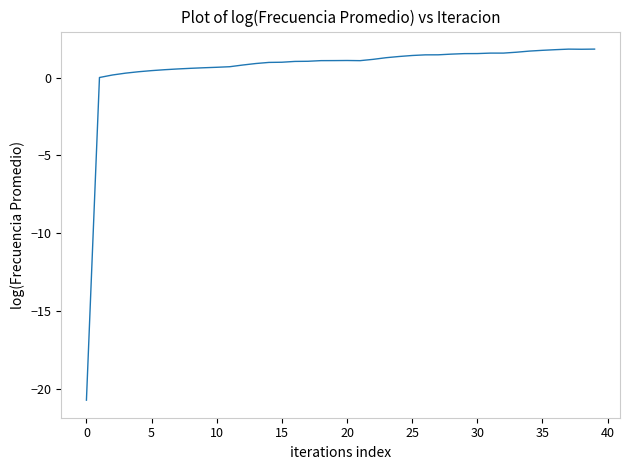

What is the minimum value shown in the chart?

-20.7